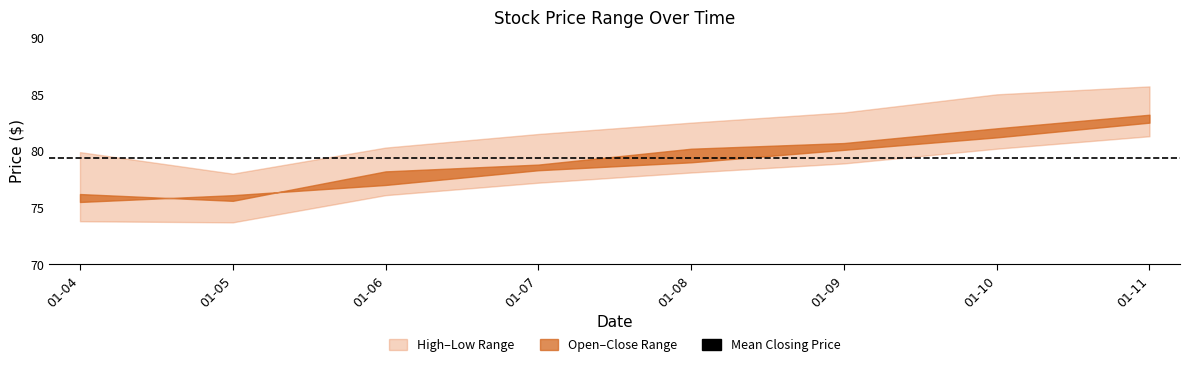

Reading left to right, list all the values displayed in this chart.

Opening Price ($): 75.5	76.1	77.0	78.3	79.0	80.1	81.2	82.5
Closing Price ($): 76.2	75.6	78.2	78.8	80.2	80.7	82.0	83.2
High Price ($): 79.9	78.0	80.3	81.5	82.5	83.4	85.0	85.7
Low Price ($): 73.8	73.7	76.1	77.2	78.1	78.9	80.2	81.3